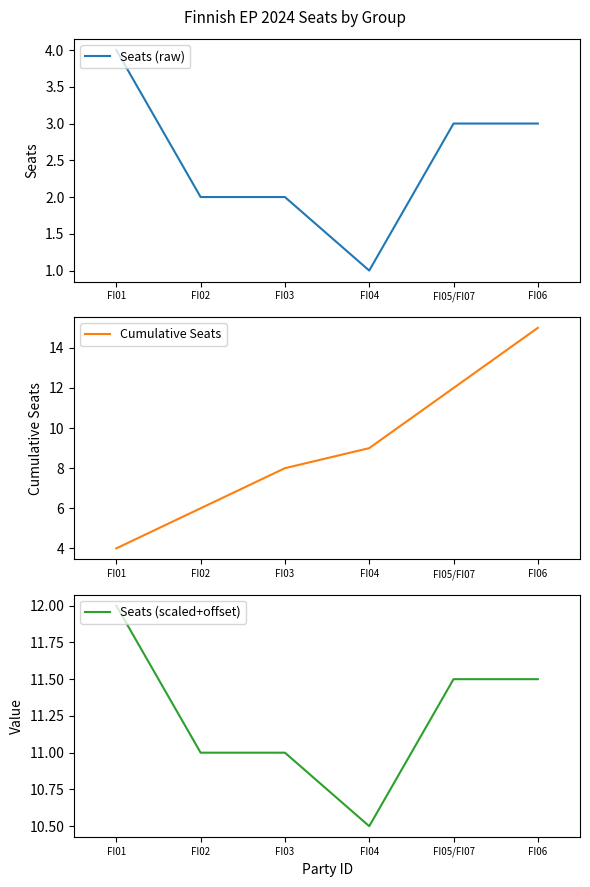

Is it true that Seats (raw) equals 3.0 at FI06?

True